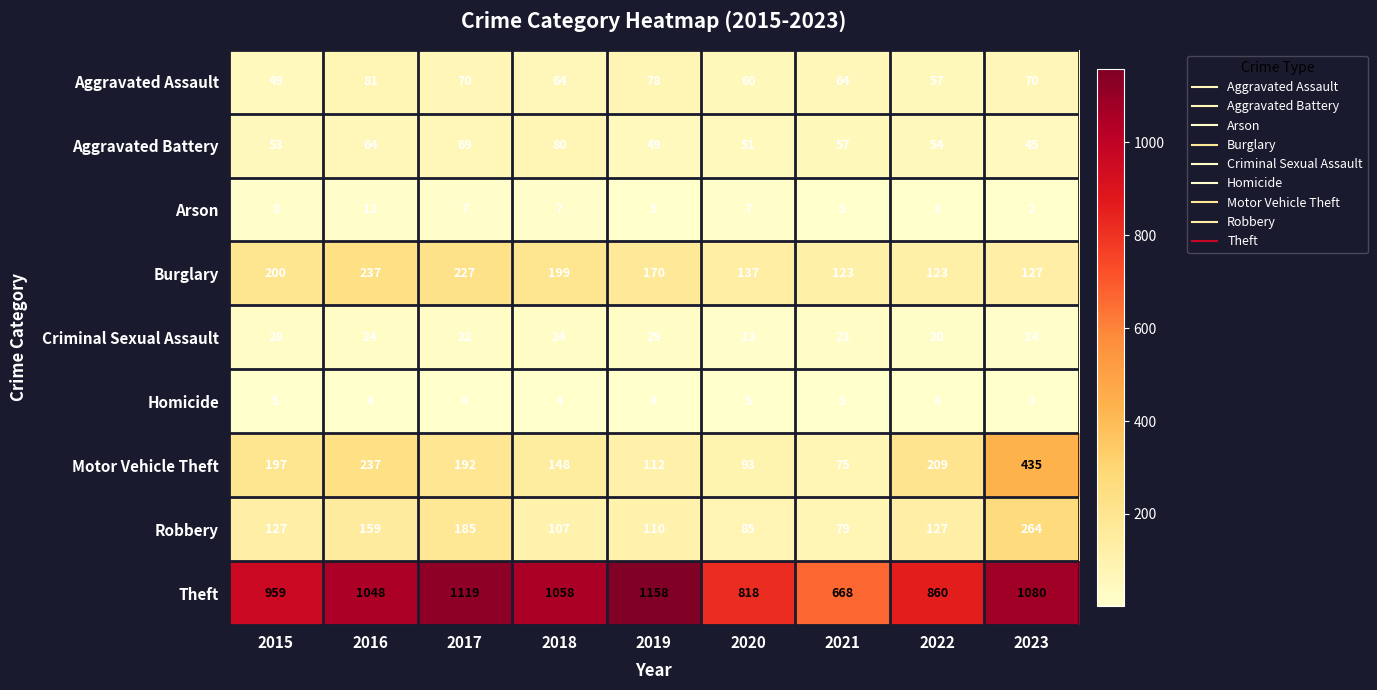

At how many categories does at least one series exceed 288?

9